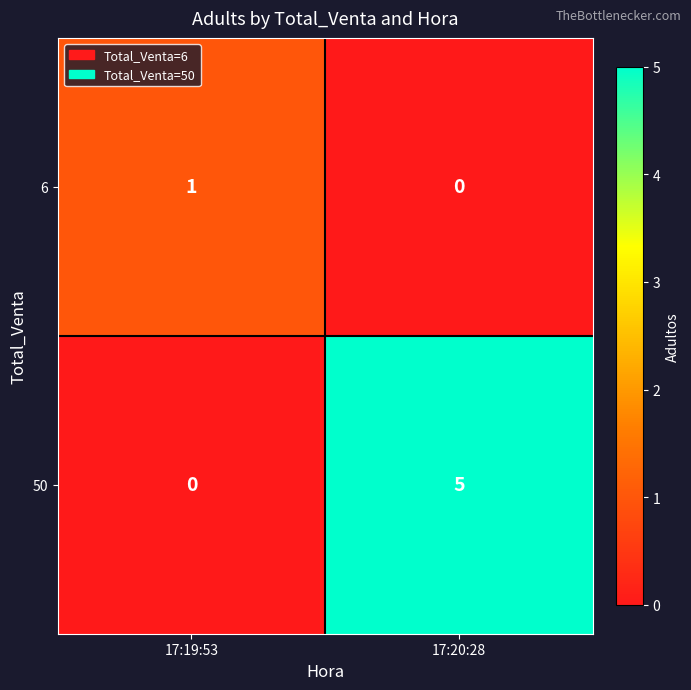

List the series in order of their peak value, lowest first.

6, 50